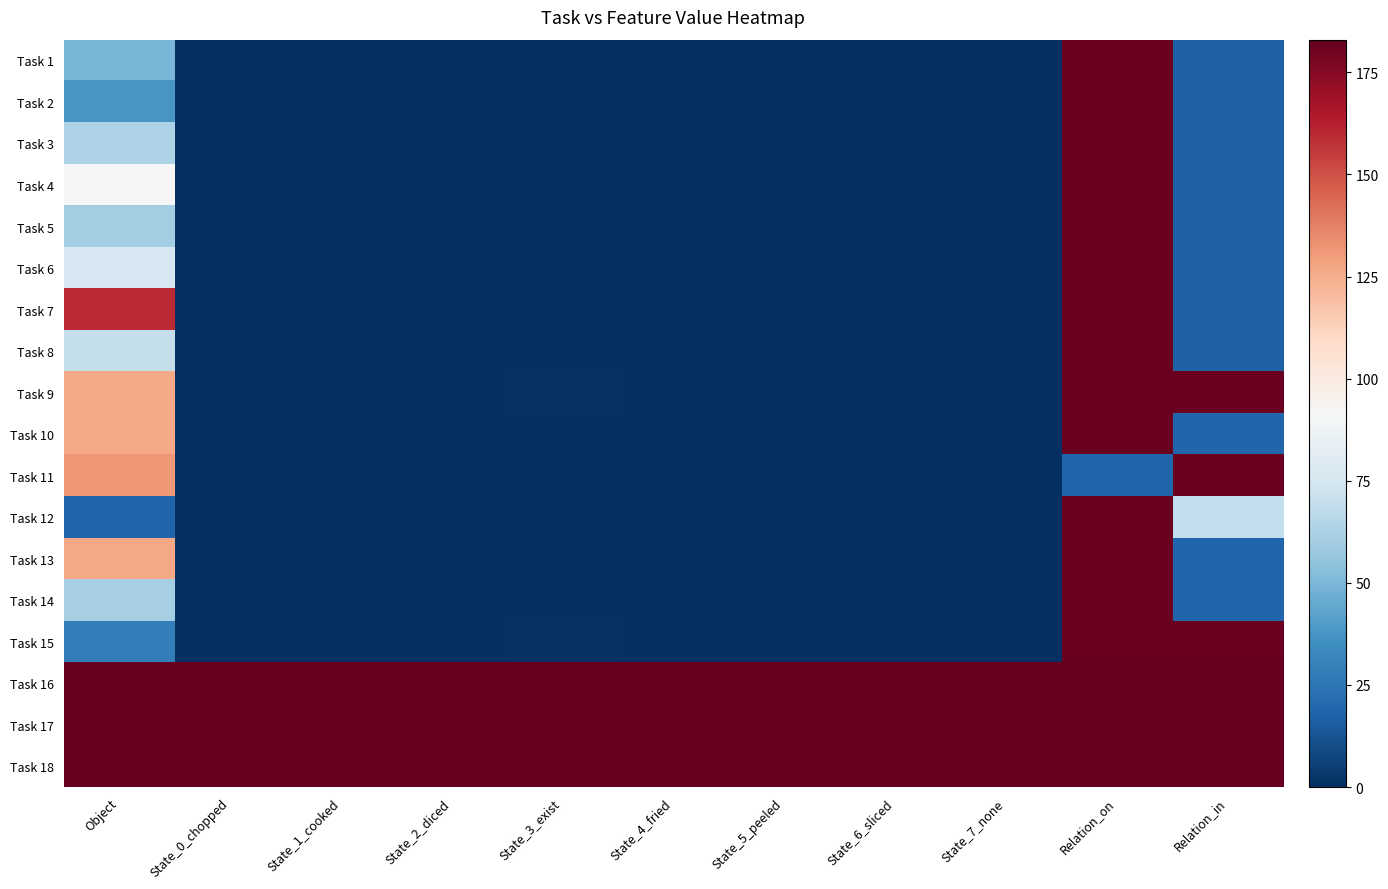

What is the spread (max minus min) of values at State_4_fried?

183